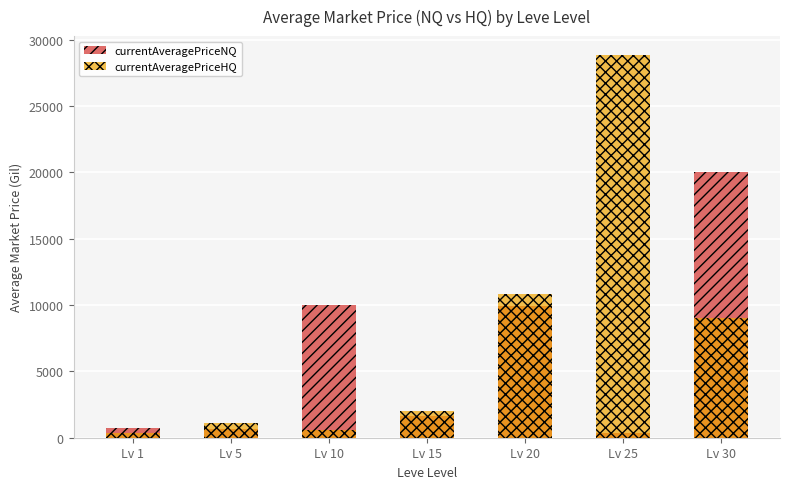

What is the maximum value shown in the chart?

28822.0